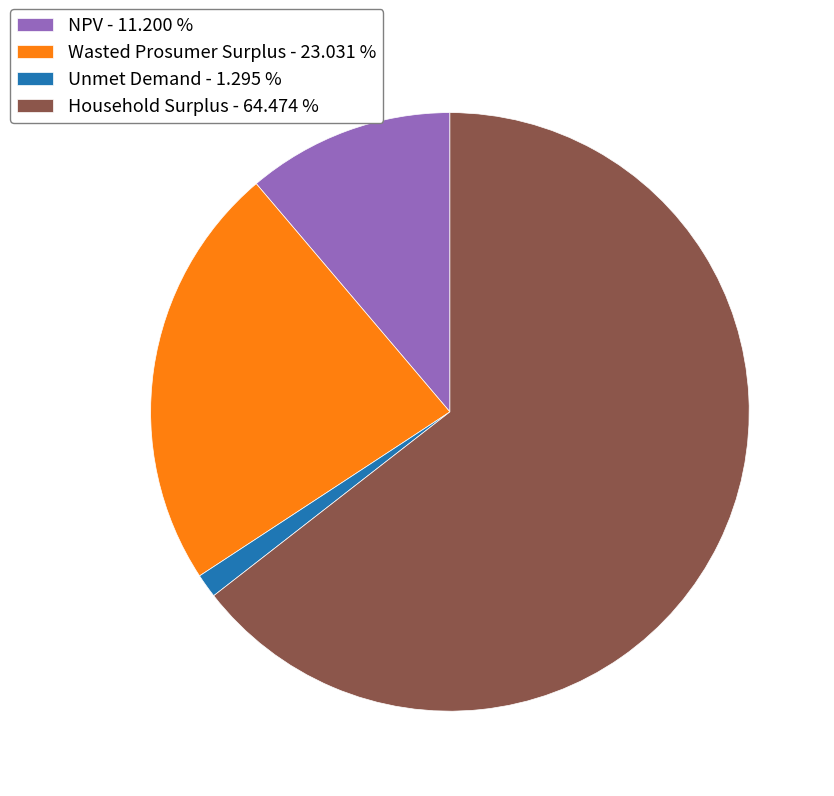

How many slices are in this pie chart?

4